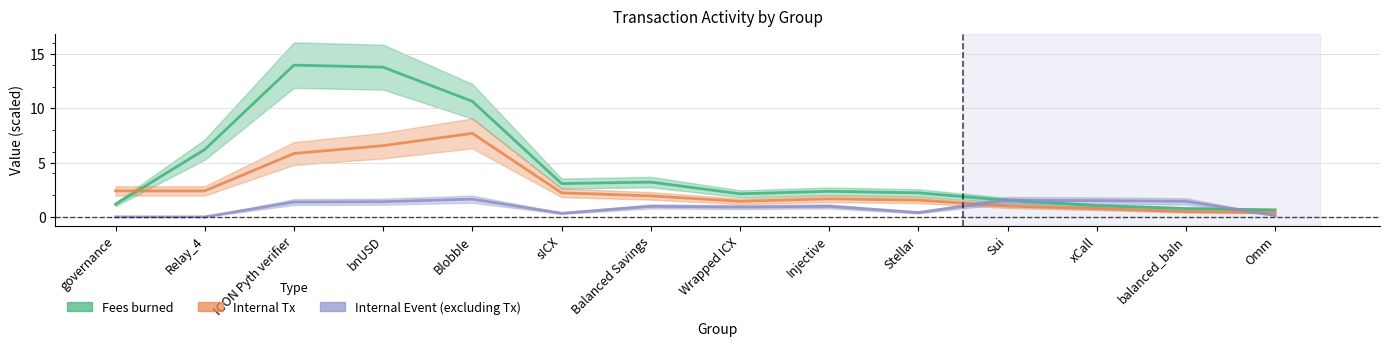

Which series has the largest range (max minus min)?

Fees burned